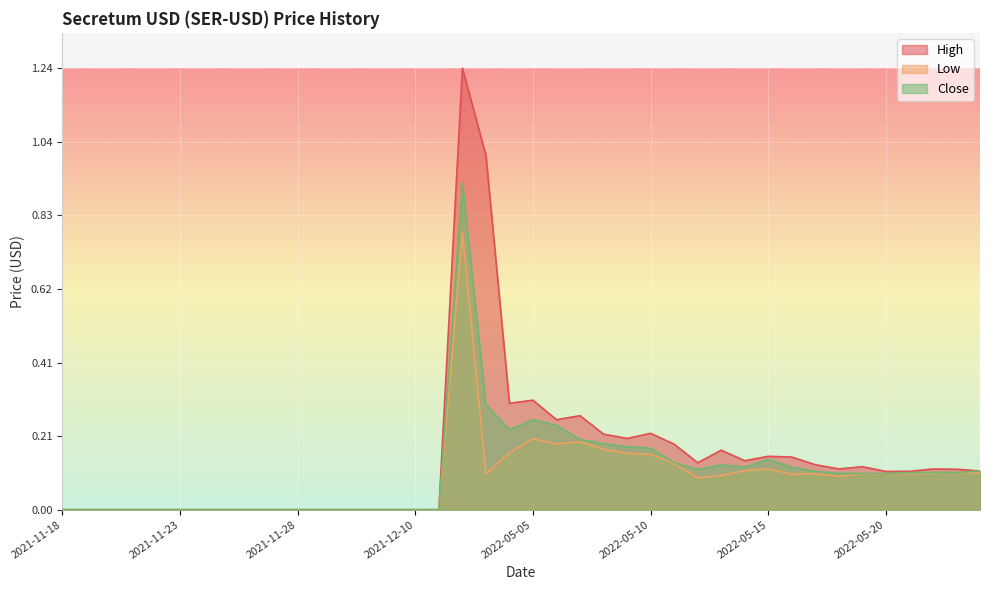

Which label corresponds to the smallest value in the chart?

2021-11-24